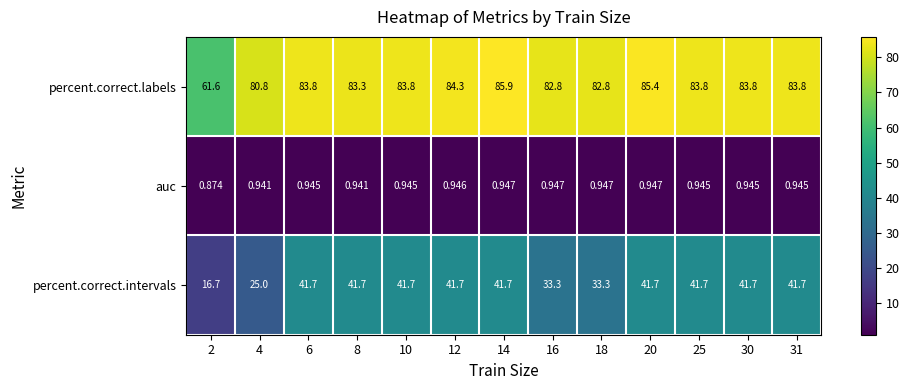

What is the spread (max minus min) of values at 30?

82.9